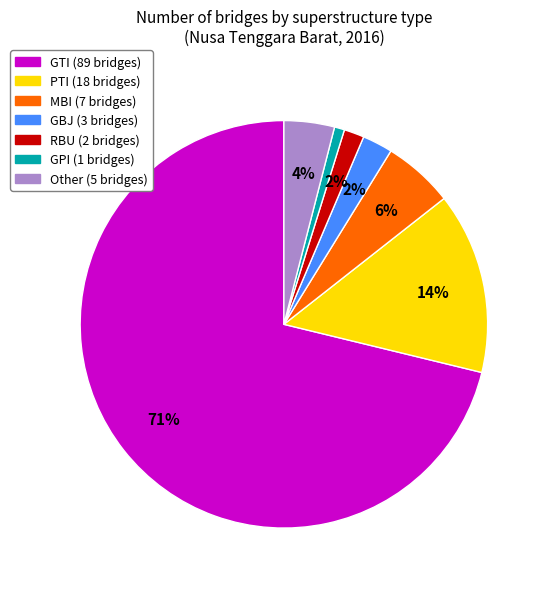

Between PTI and RBU, which is larger?

PTI